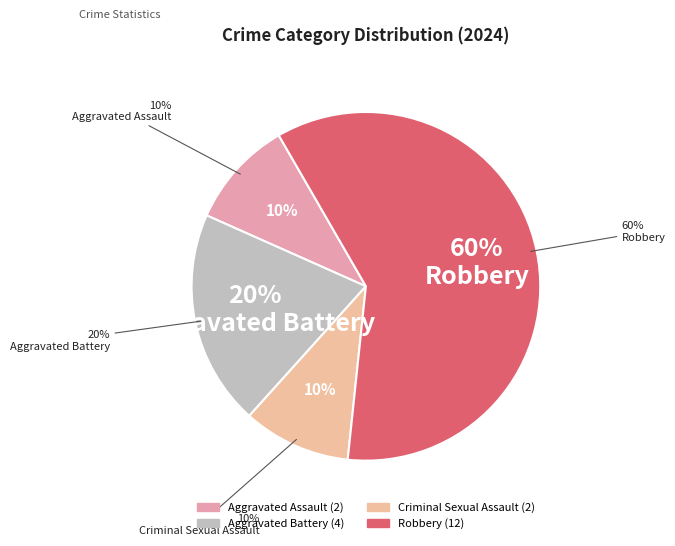

To the nearest percent, what is the difference between the largest and smallest slice percentages?

50%